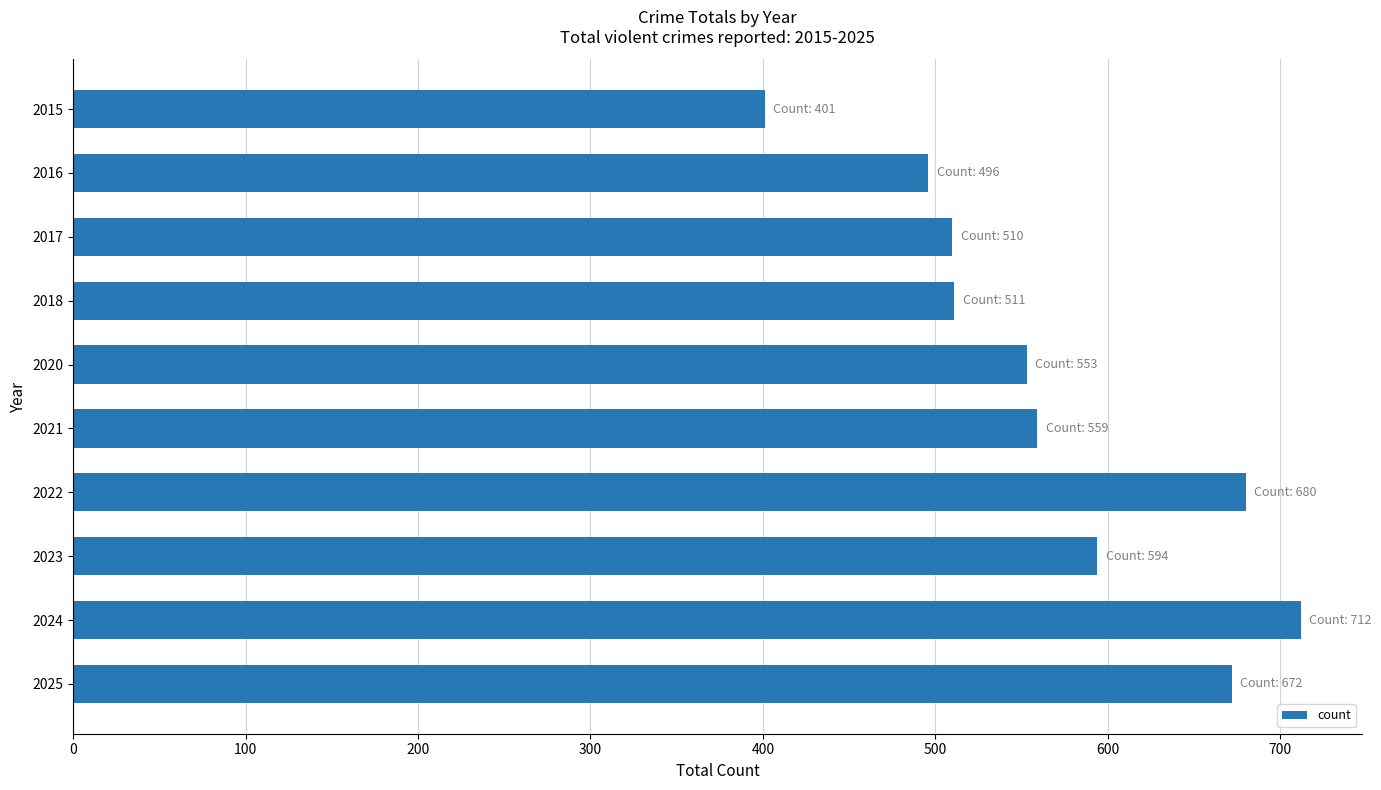

What is the change in value from 2016 to 2023?

+98